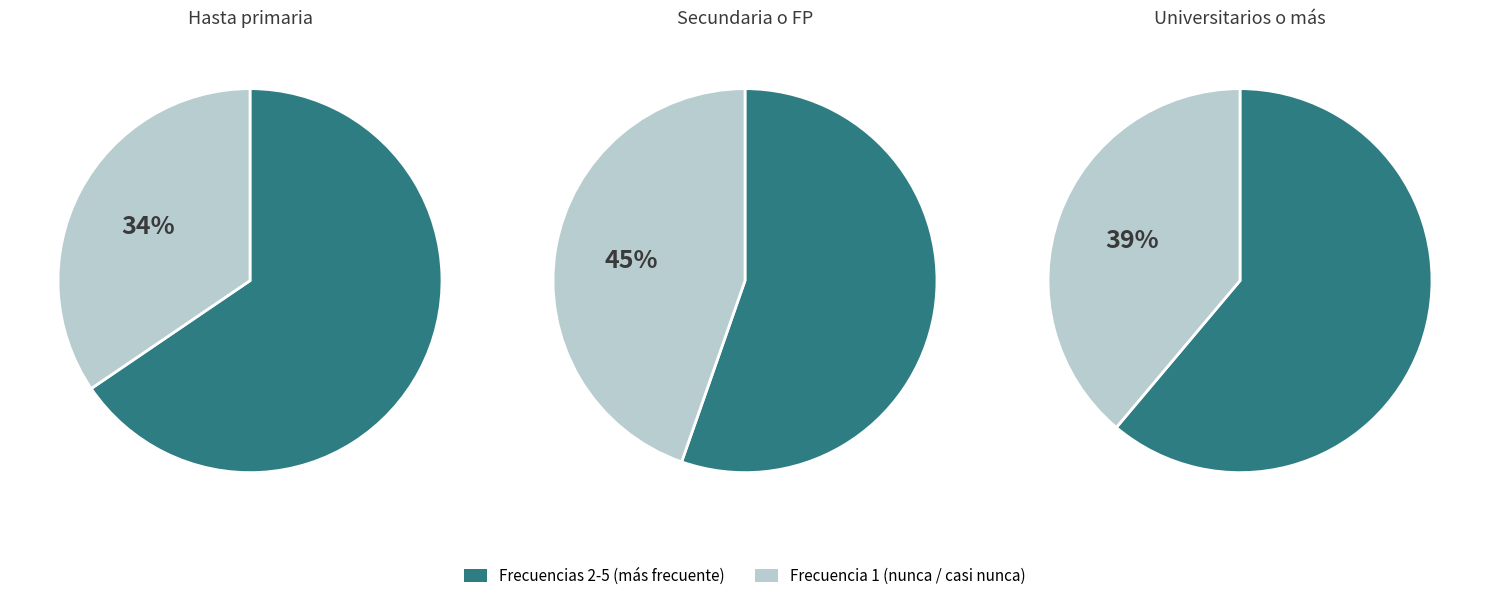

What percentage is the 1 slice, to the nearest percent?

39%